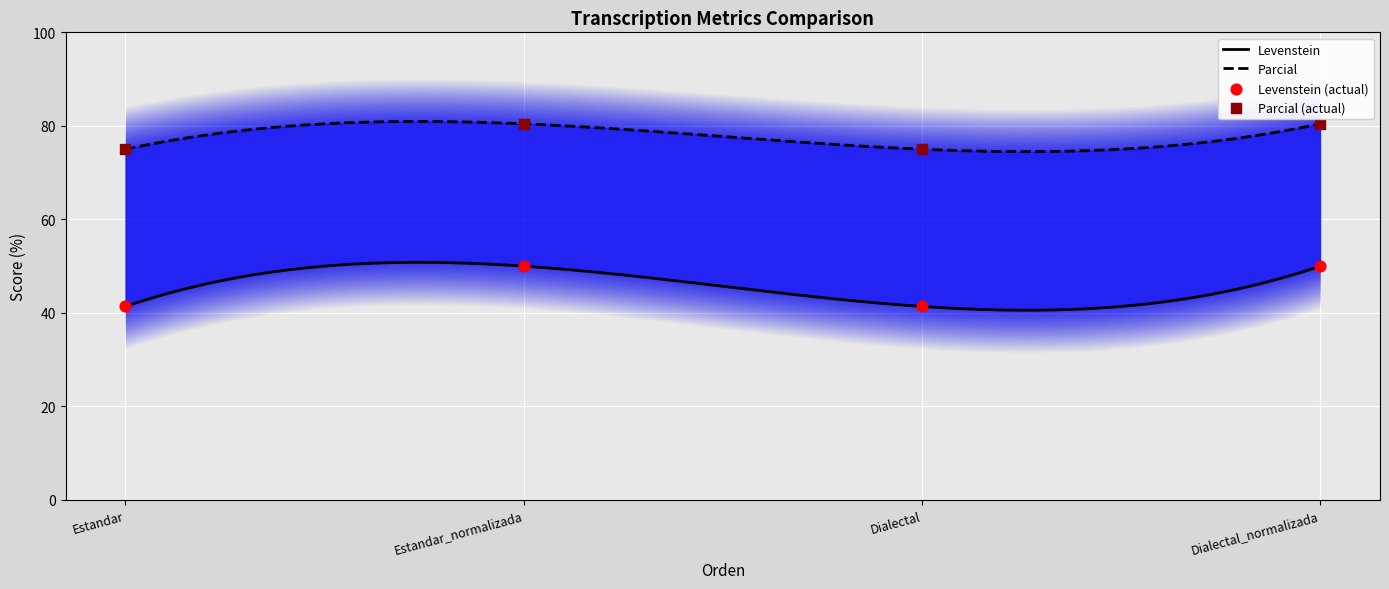

Which series contains the lowest Y value?

Levenstein